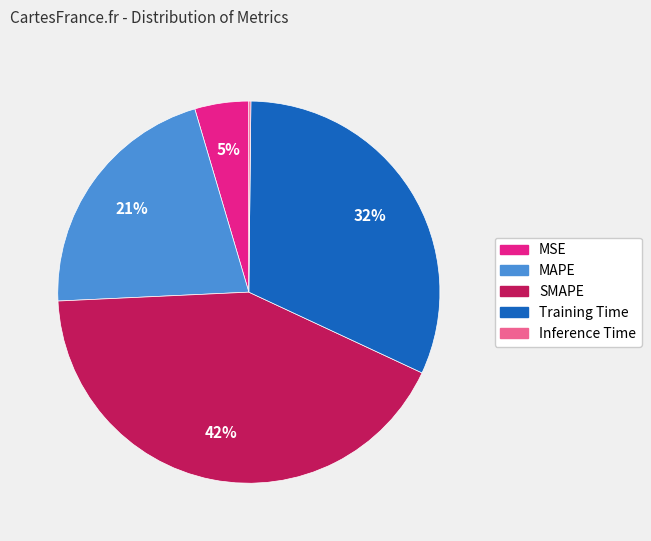

Is it true that SMAPE is 52% of the pie?

False